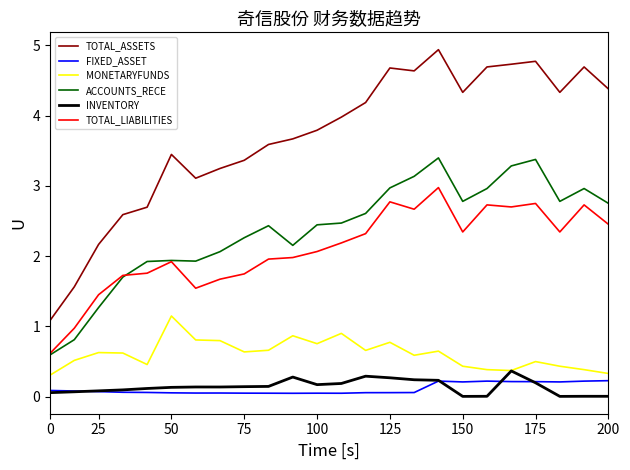

True or false: ACCOUNTS_RECE and MONETARYFUNDS cross at least once.

False